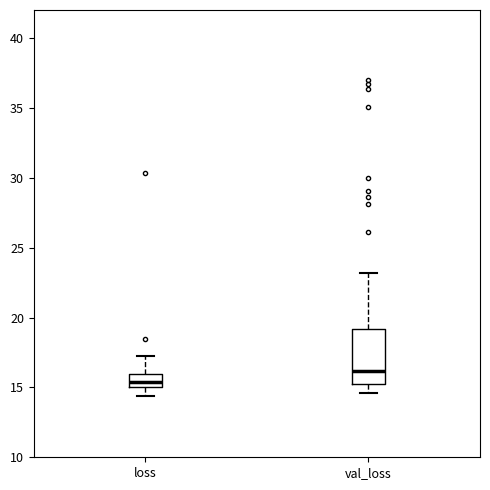

Reading left to right, transcribe this box plot: for each box, give where its median line is, the range the box spans, and where its two whiskers end, as read against the y-axis. The values are not printed on the chart, so give them approximately, as read against the axis.

loss: median 15.5, box 15.0 to 16.0, whiskers 14.5 to 17.5
val_loss: median 16.0, box 15.5 to 19.0, whiskers 14.5 to 23.0